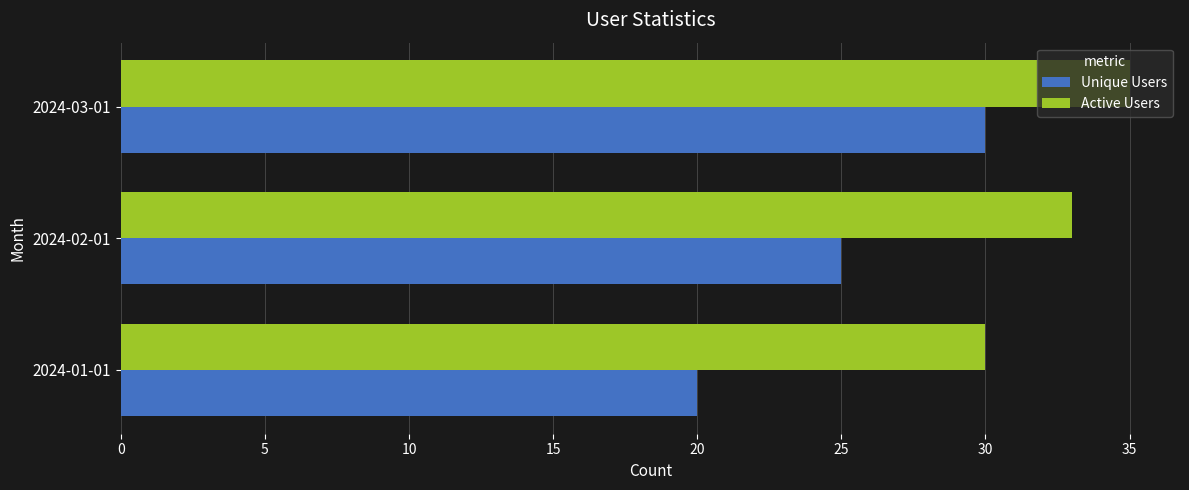

True or false: Active Users has a value of 35 at 2024-03-01.

True